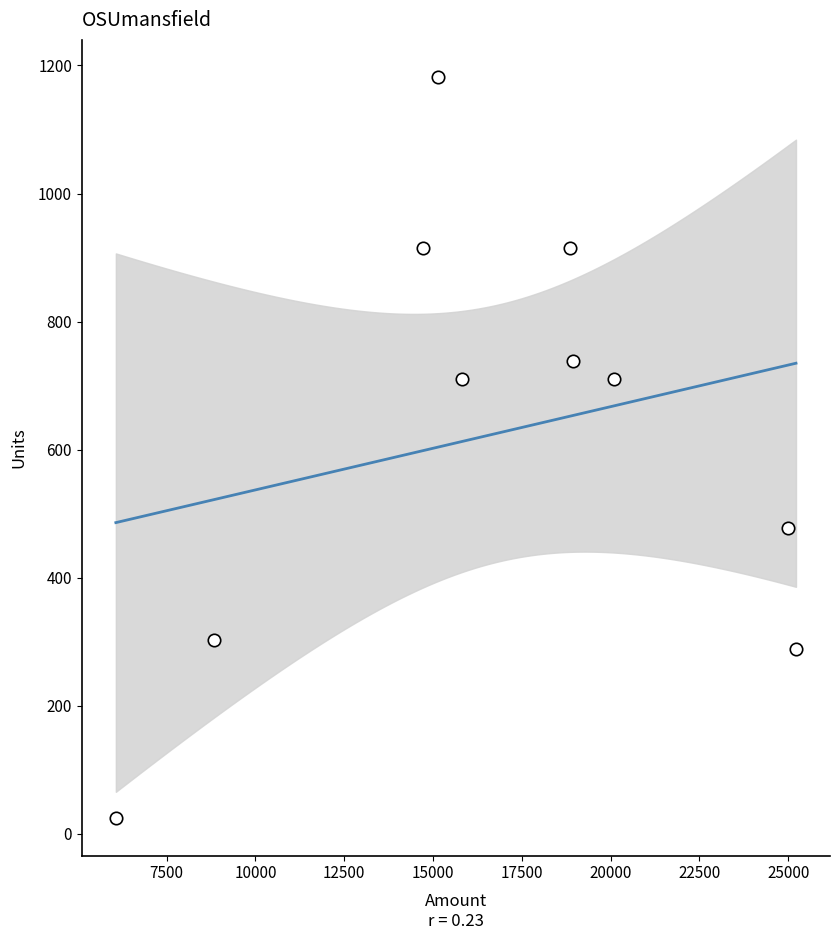

What is the average Y value?

626